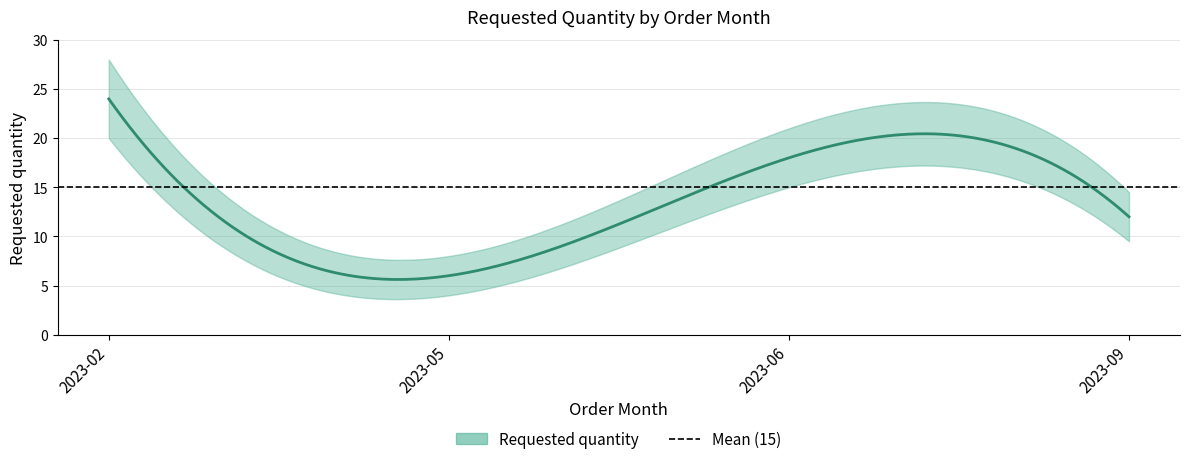

Is it true that the value at 2023-02 is 33?

False